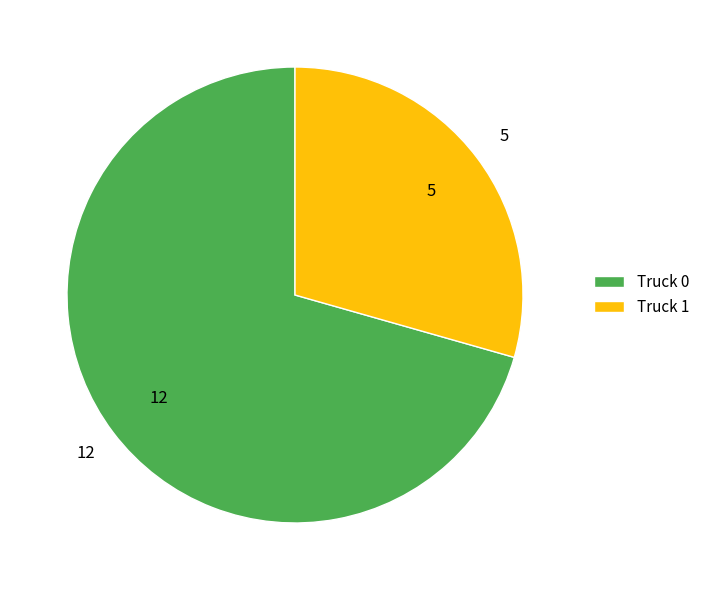

Do Truck 0 and Truck 1 together represent more than half of the pie?

Yes